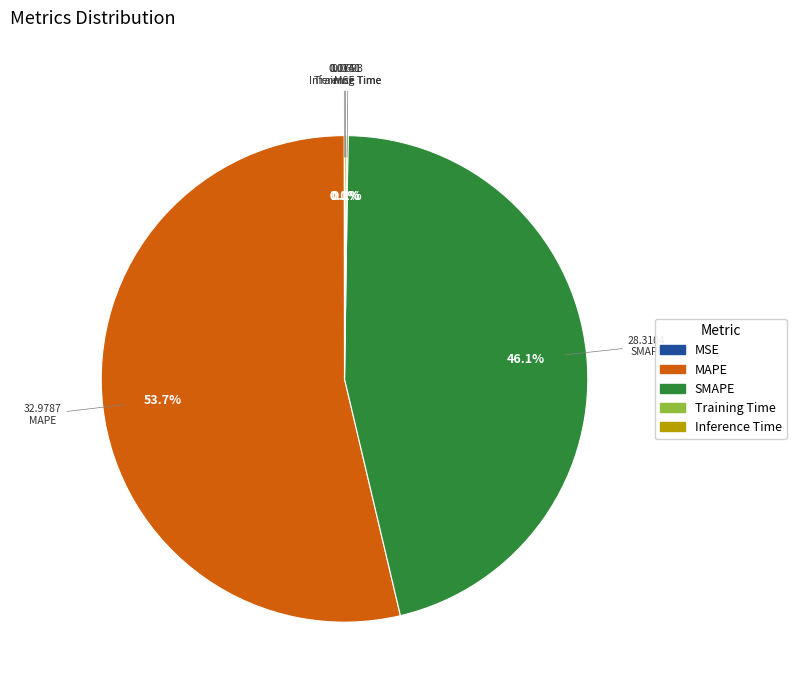

What is the ratio of the value at MAPE to the value at SMAPE?

1.2